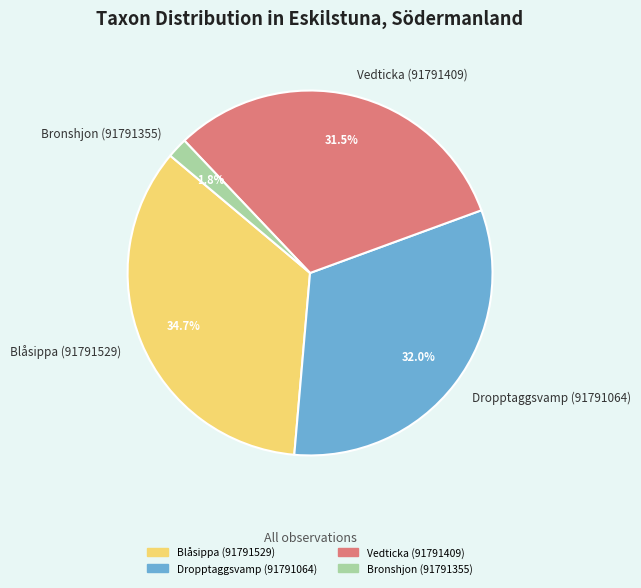

Which slice is the smallest?

Bronshjon (91791355)